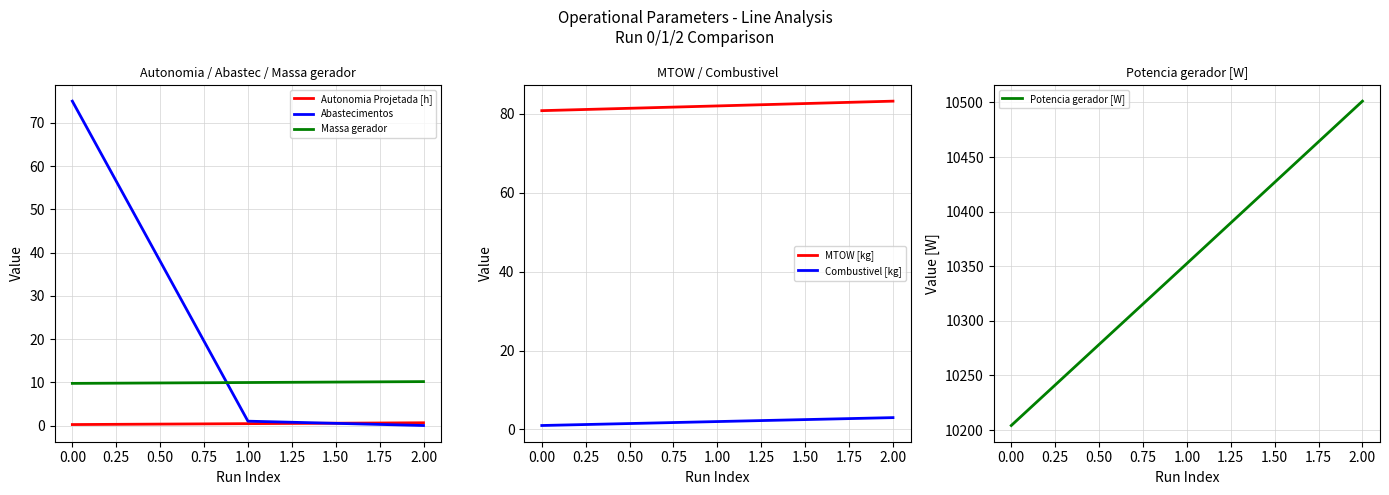

At how many categories does at least one series exceed 2695?

3